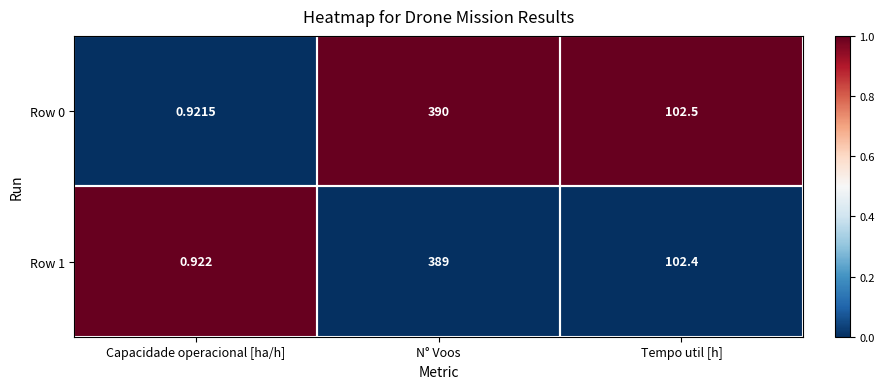

Which label corresponds to the largest value in the chart?

N° Voos